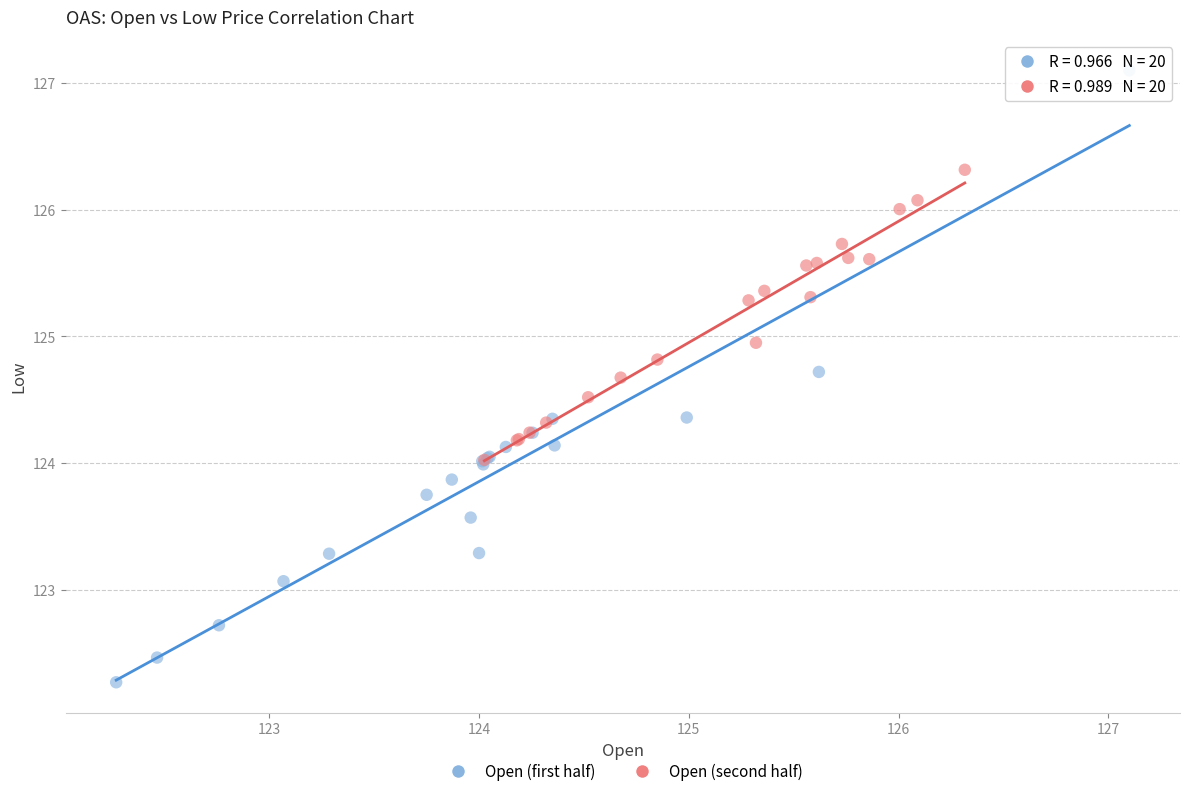

Which series contains the highest Y value?

Open (first half)